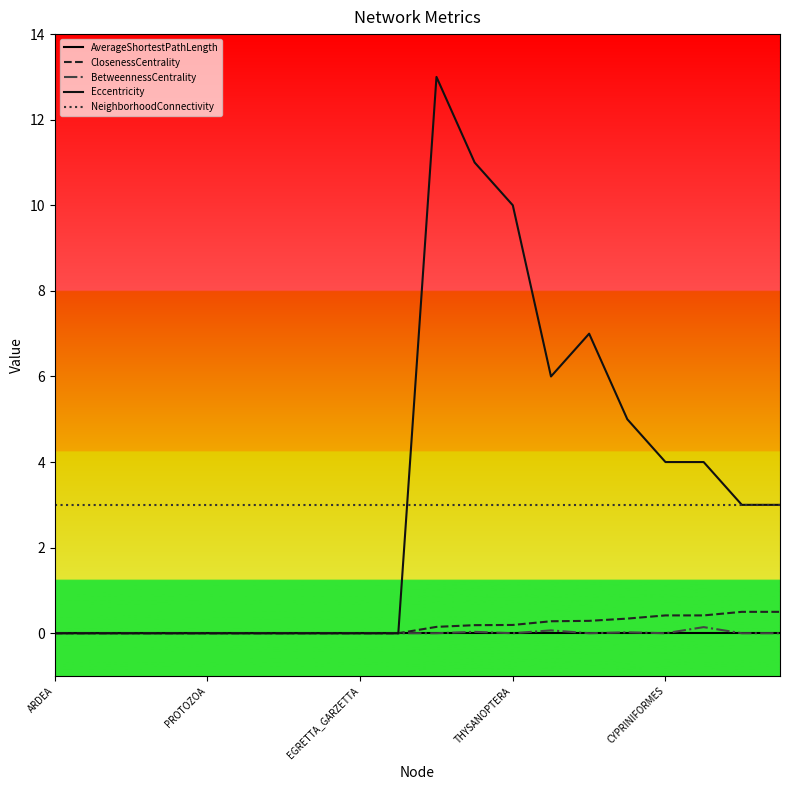

How many lines are shown in the chart?

5